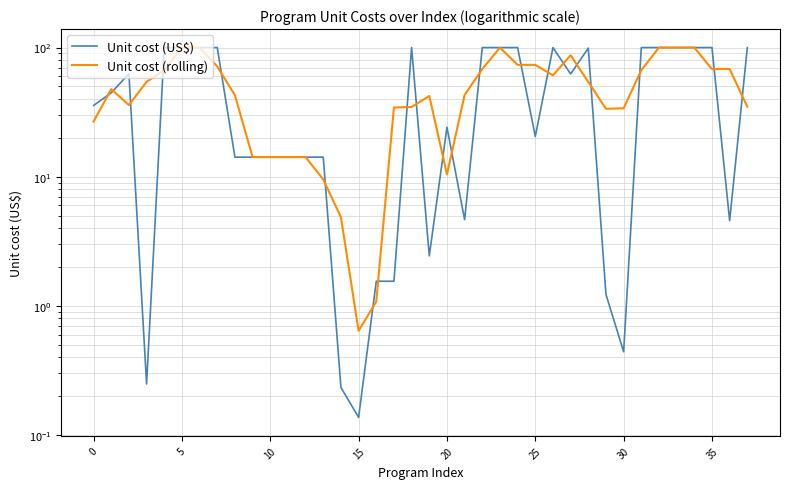

Is the value of Unit cost (US$) at 30 greater than the value of Unit cost (rolling) at 40?

Yes